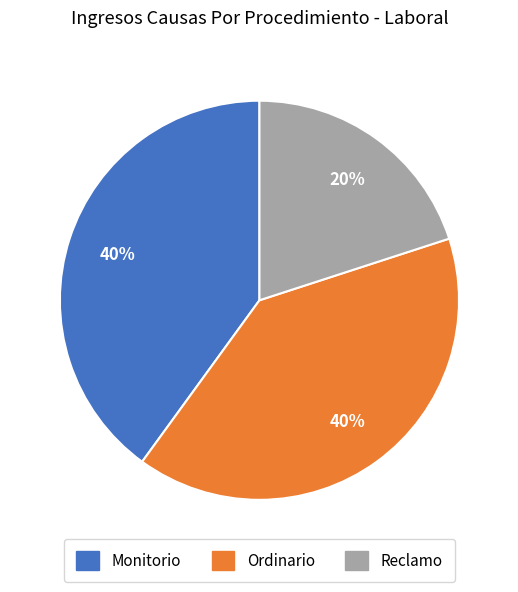

To the nearest percent, what portion does Monitorio represent?

40%